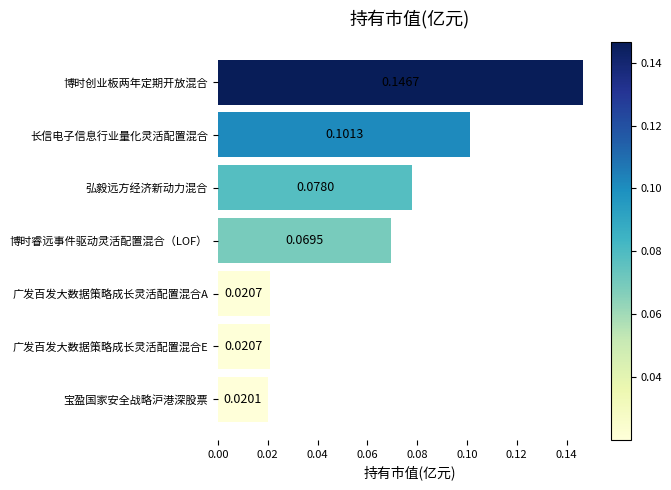

What is the label of the 7th bar from the bottom?

博时创业板两年定期开放混合